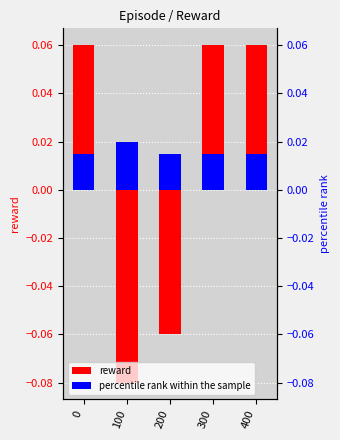

How many reward values are between 0 and 1?

3